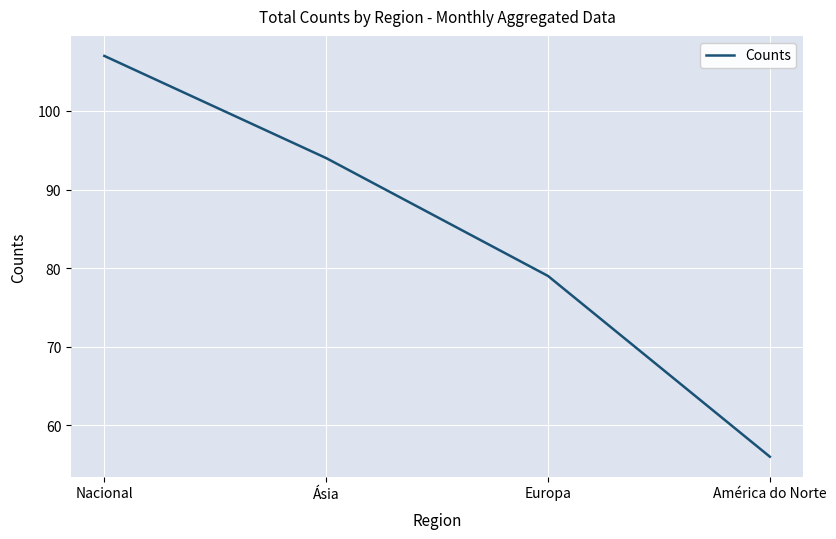

What position from the right is Nacional?

4